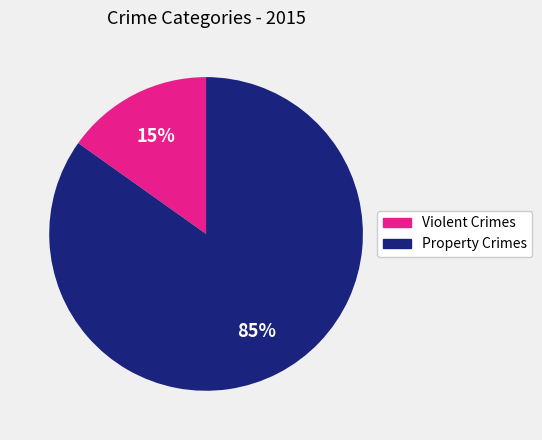

Is there a majority slice in this chart?

Yes